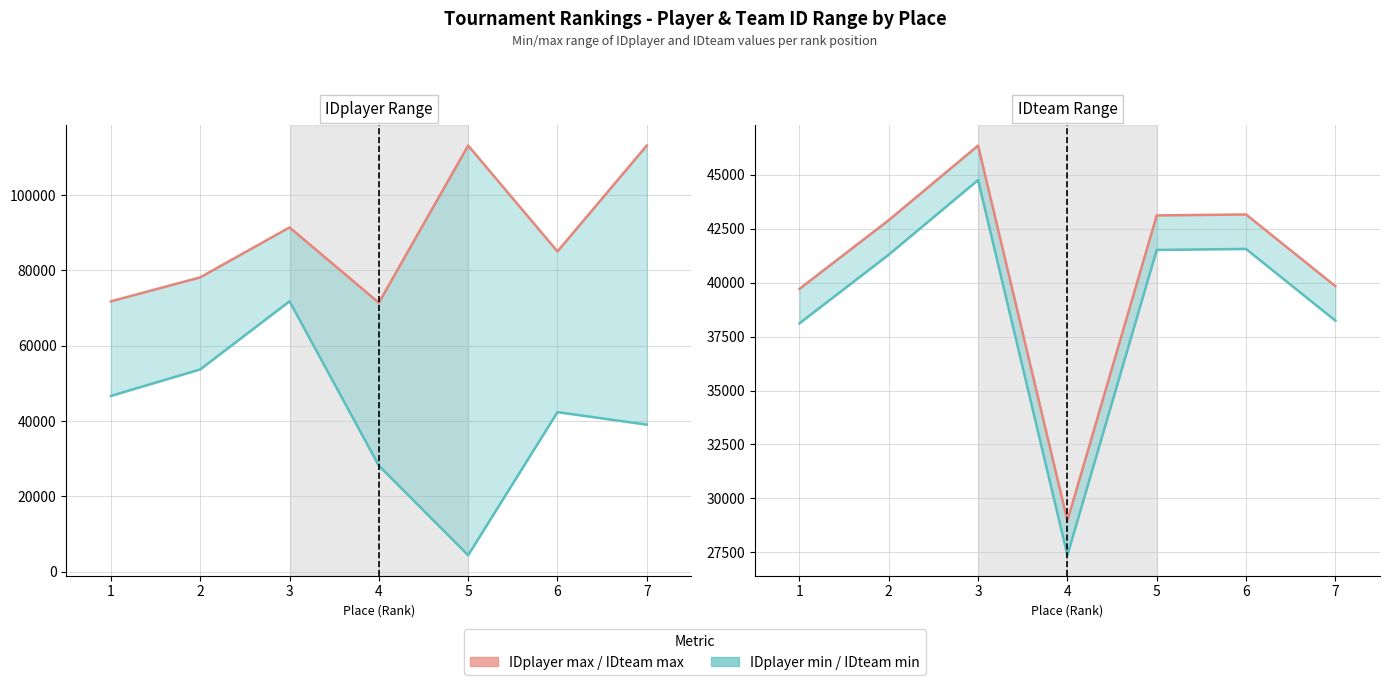

At which category does the chart reach its minimum across all series?

5